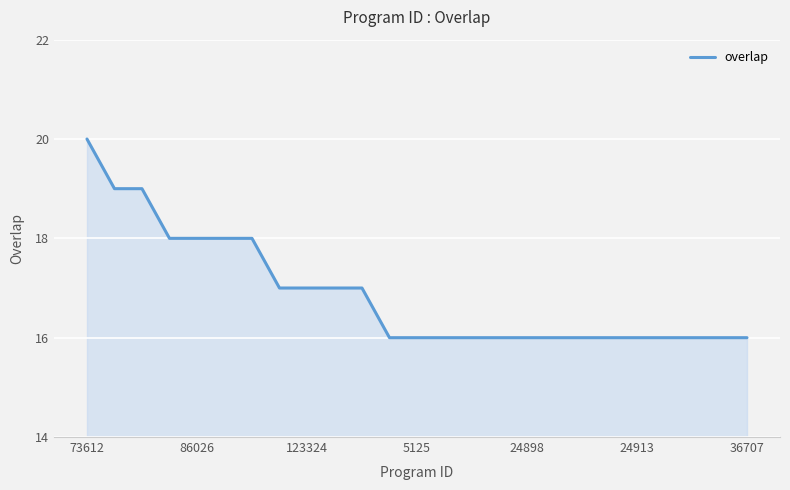

What is the maximum value shown in the chart?

20